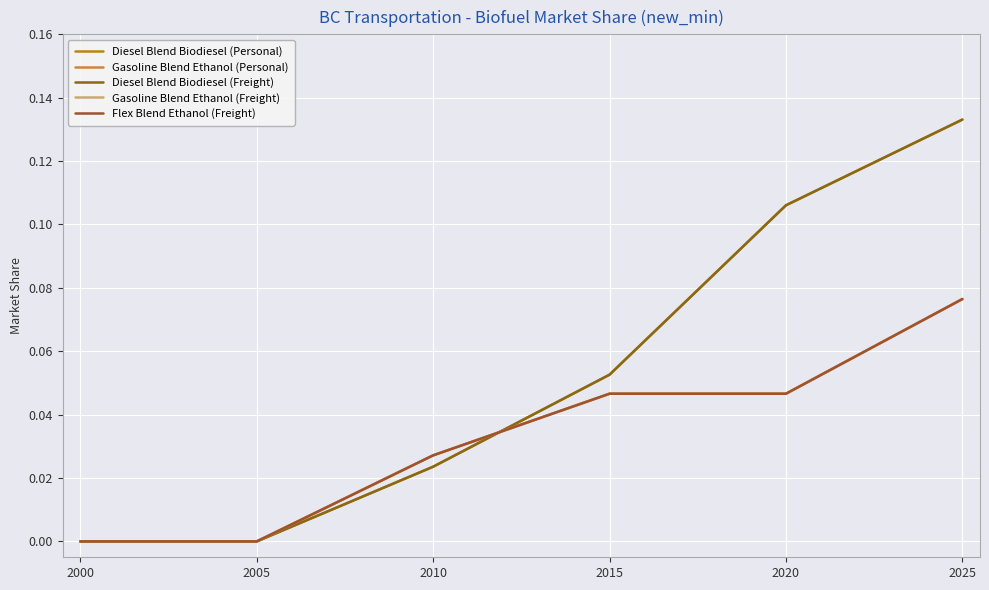

True or false: Gasoline Blend Ethanol (Freight) and Diesel Blend Biodiesel (Freight) cross at least once.

True